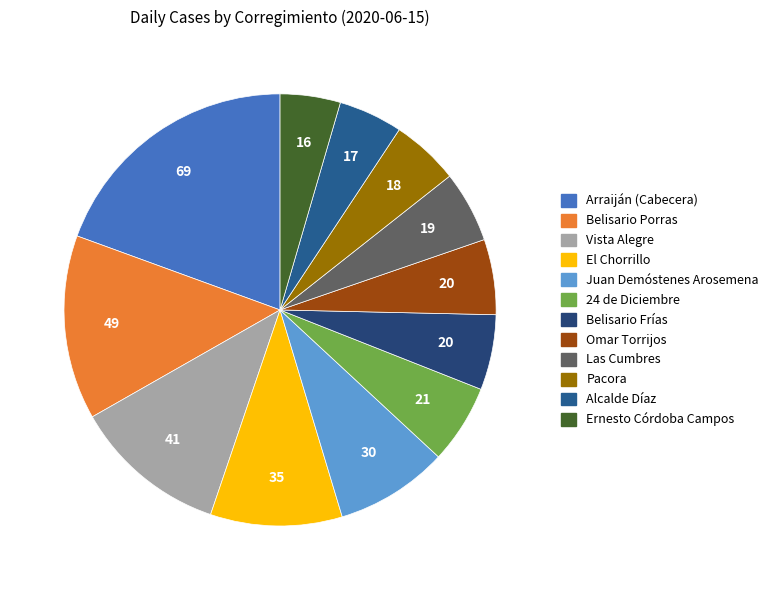

To the nearest percent, what portion does Juan Demóstenes Arosemena represent?

8%